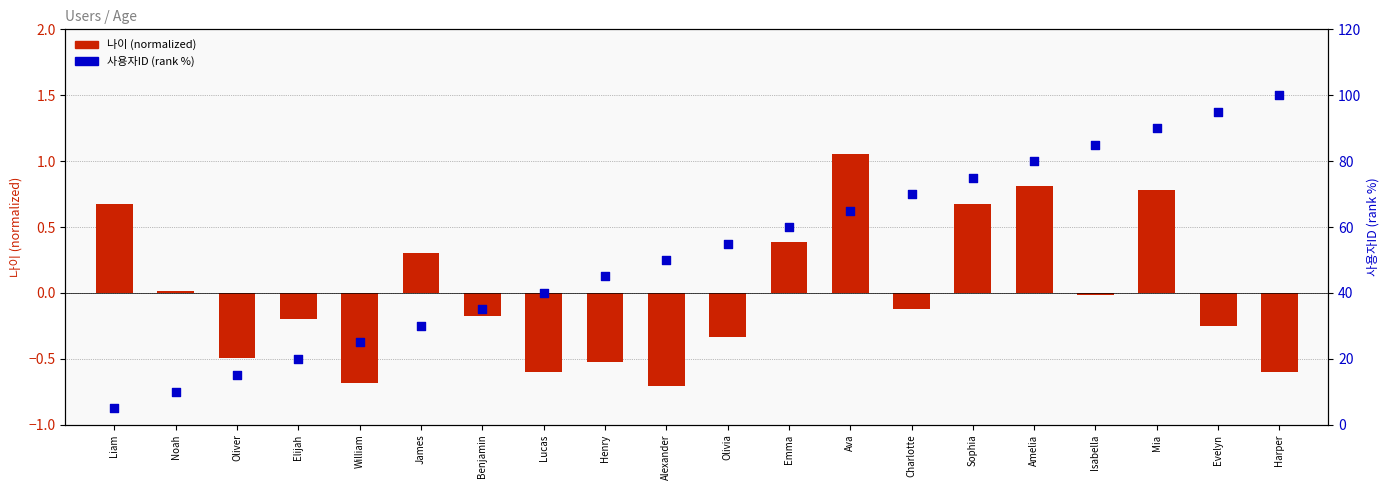

What are all the series names shown in the legend?

나이 (normalized), 사용자ID (rank %)